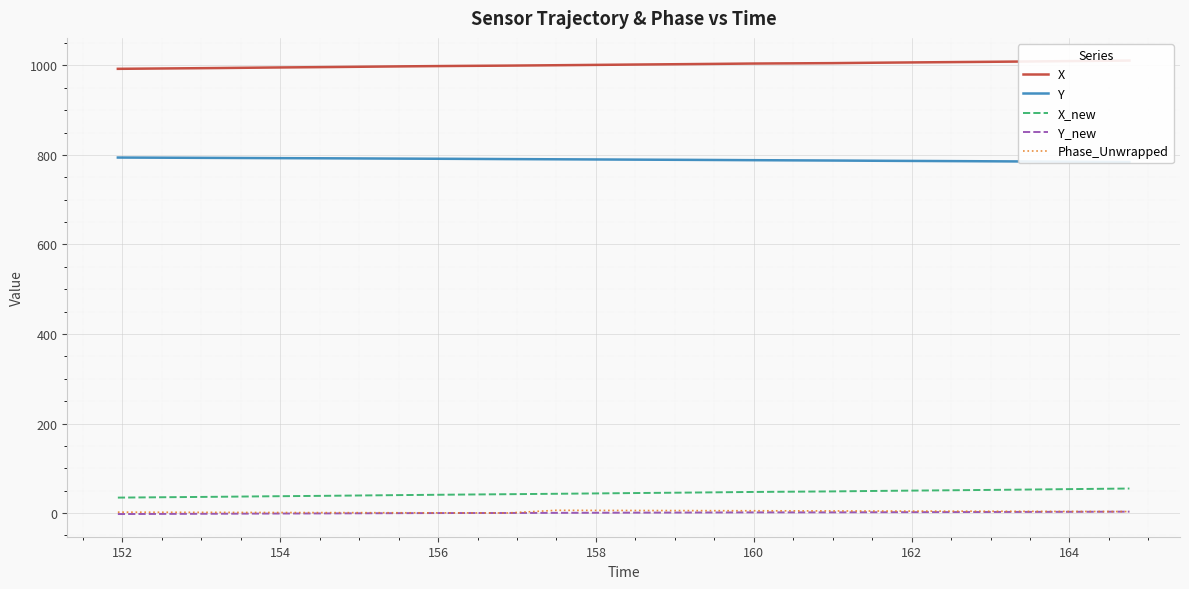

What is the value of the Phase_Unwrapped point at the 1st from the left?

2.1